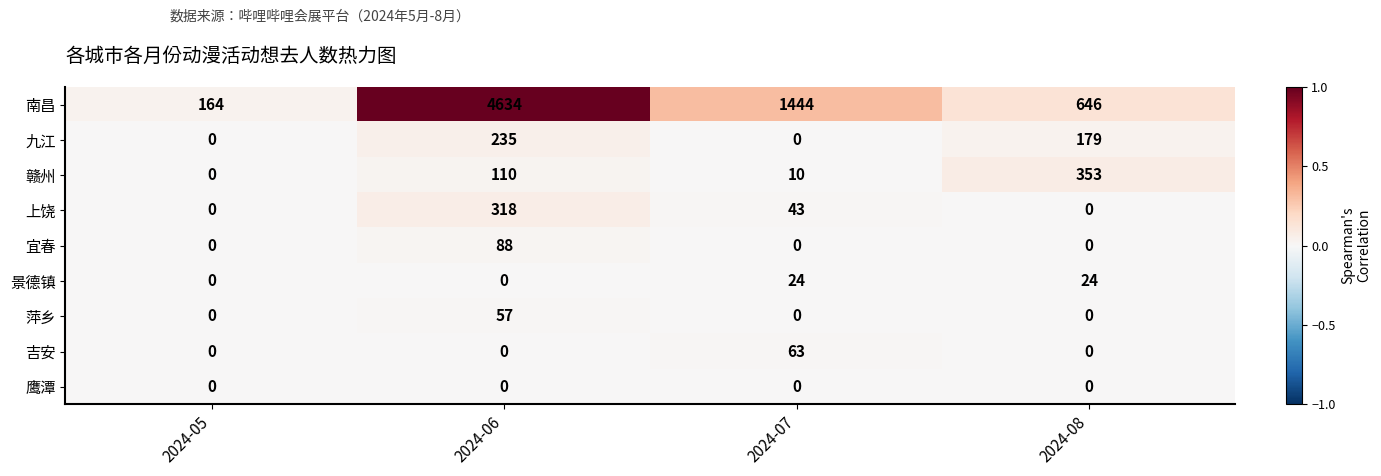

Which series has the largest total across all categories?

南昌